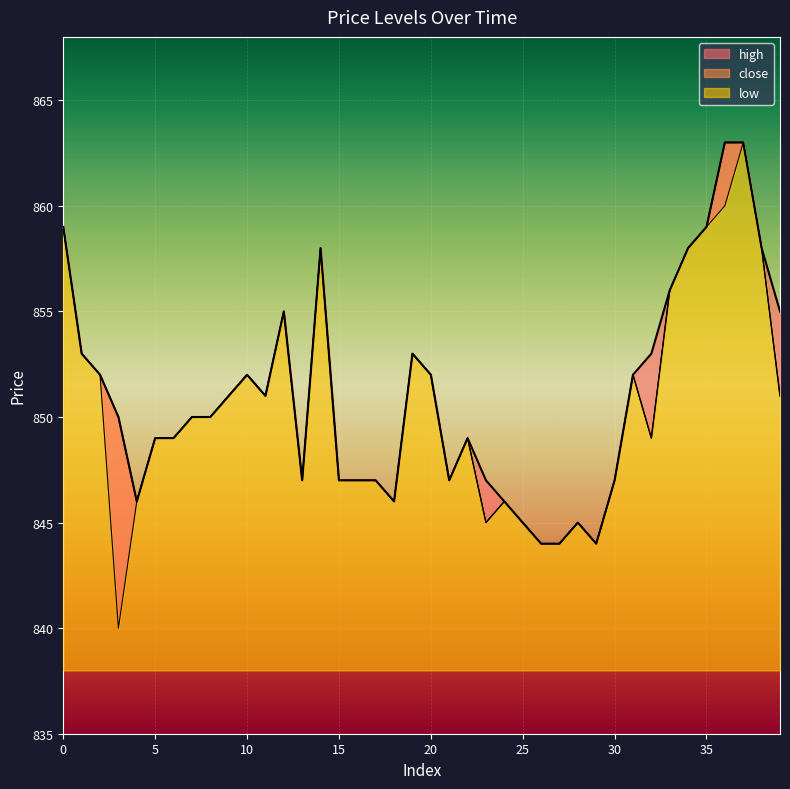

How many data points does each series have?

40